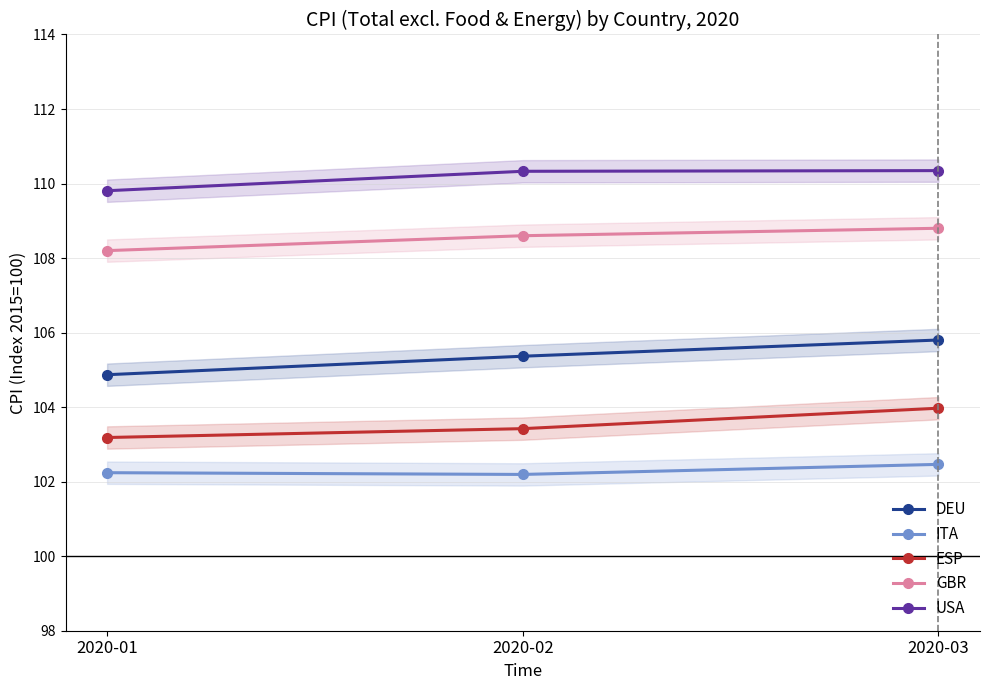

What is the difference between the highest and lowest values at 2020-03?

7.9